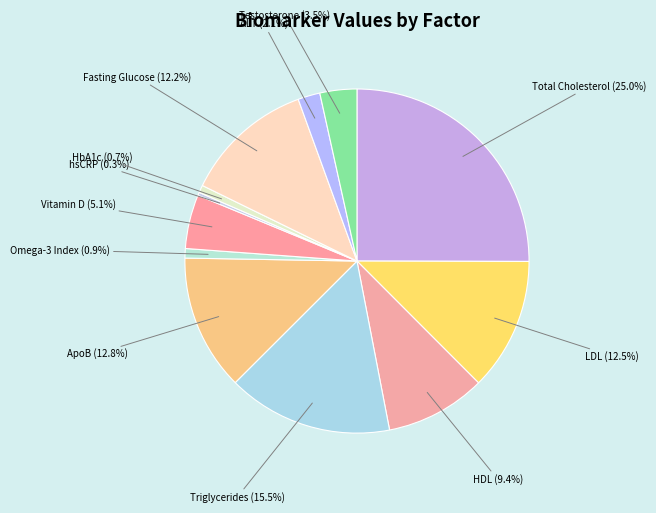

Between ALT and ApoB, which is larger?

ApoB